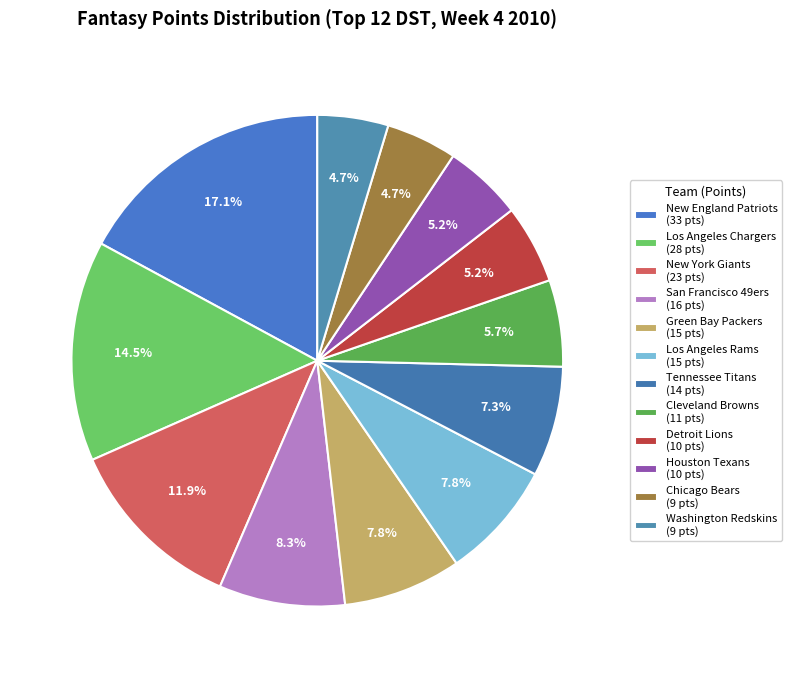

Count the number of slices in the pie.

12